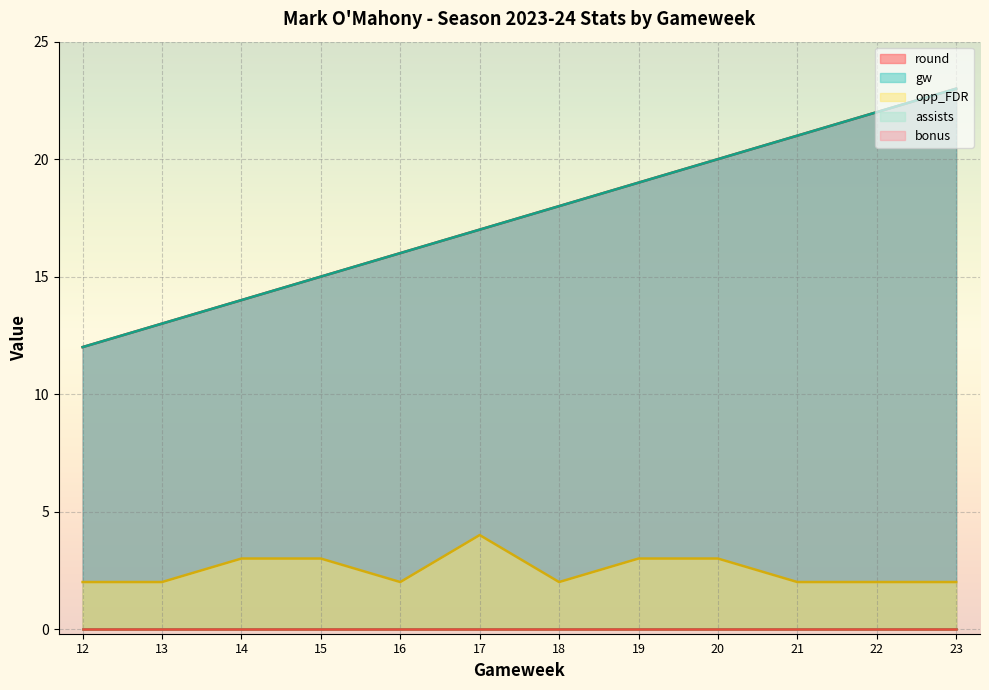

Where is the first local maximum for opp_FDR?

17